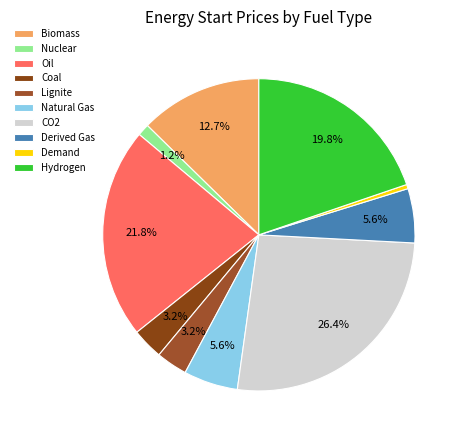

Which category has the biggest portion of the pie?

CO2